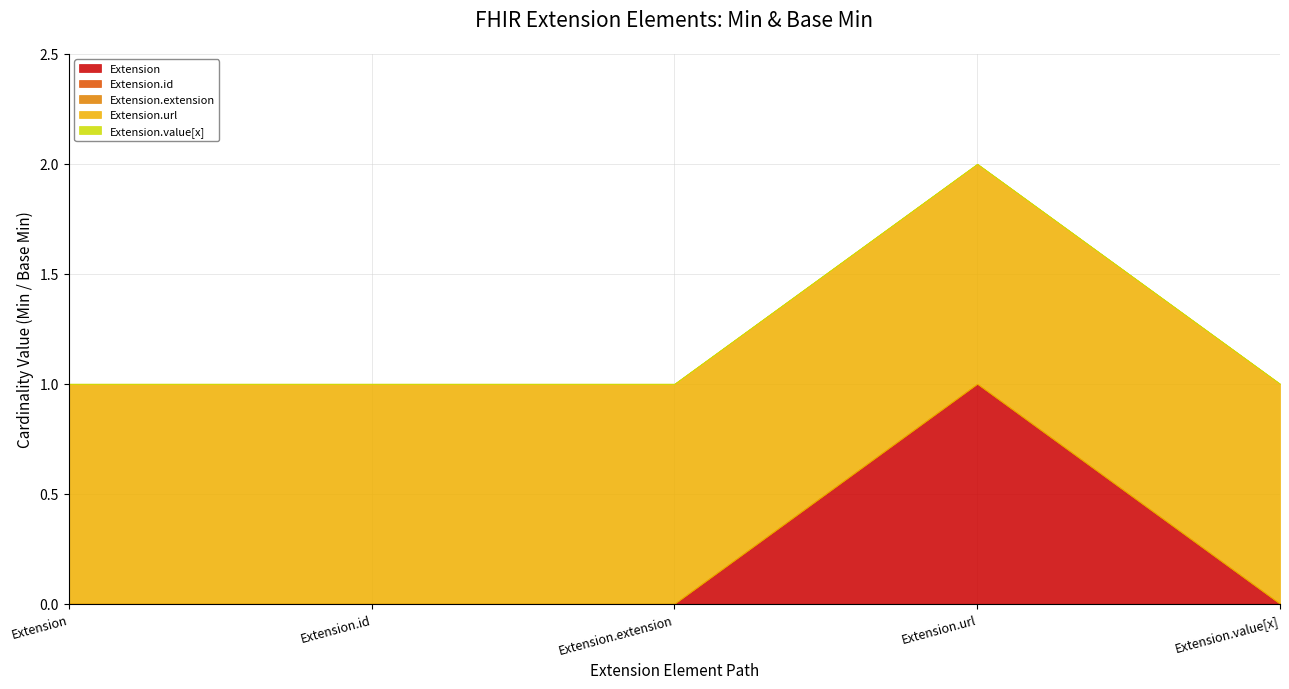

Which label corresponds to the largest value in the chart?

Extension.url